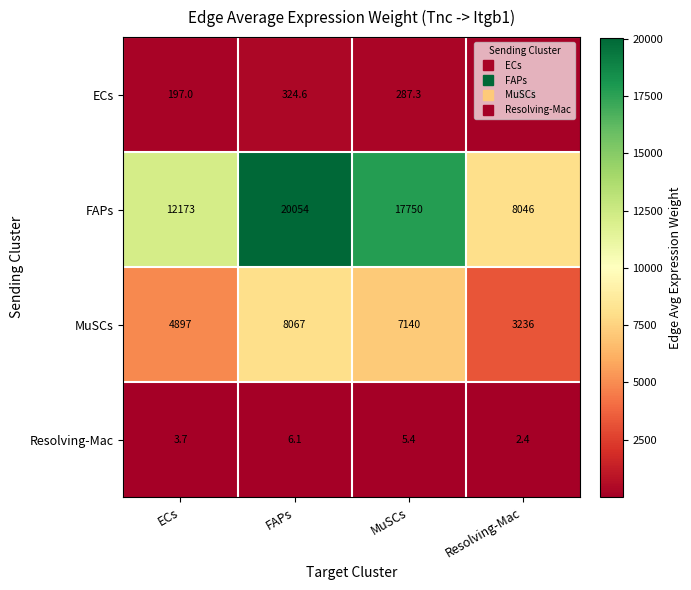

At which label does FAPs first exceed 17750?

FAPs